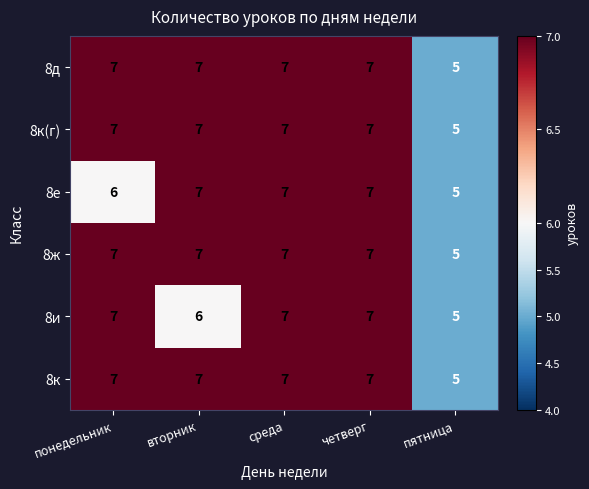

What is the sum of all 8ж values?

33